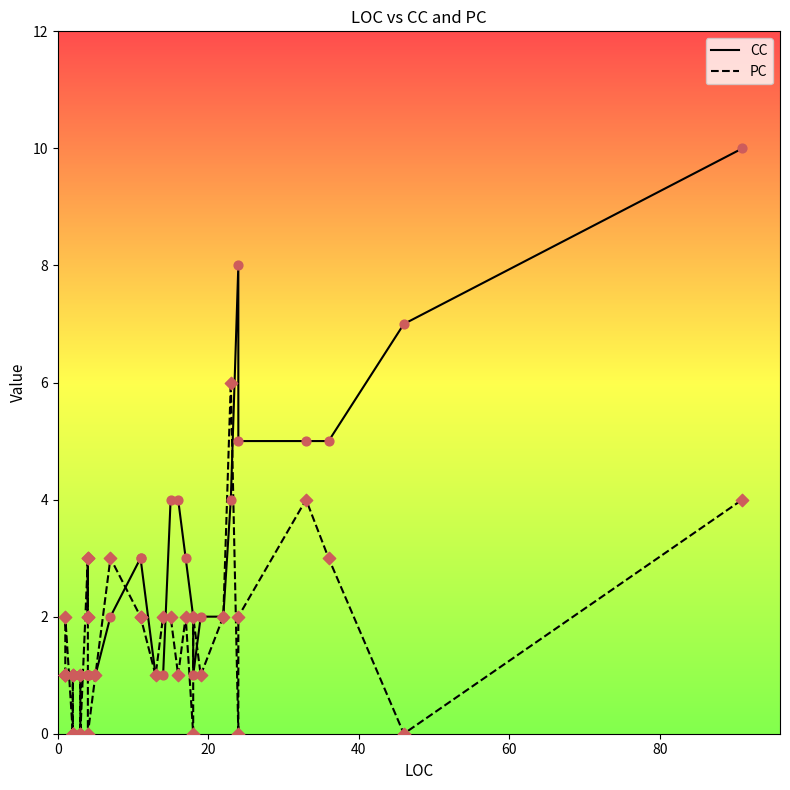

Which series reaches the maximum Y coordinate?

CC